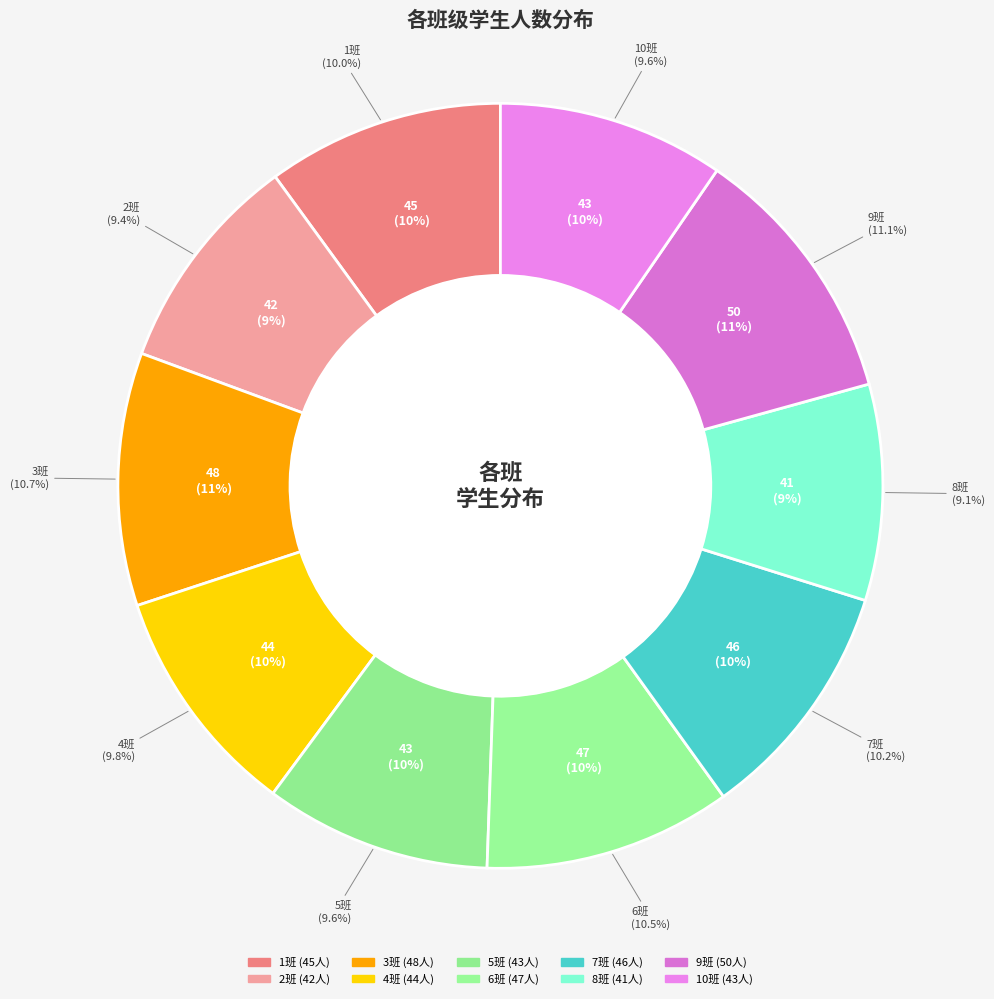

Count the number of slices in the pie.

10